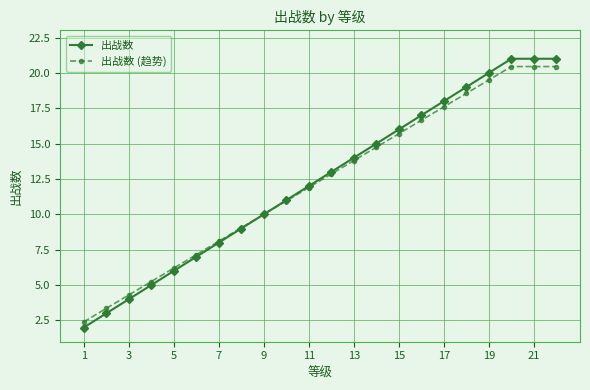

What is the lowest value of the 出战数 series?

2.0